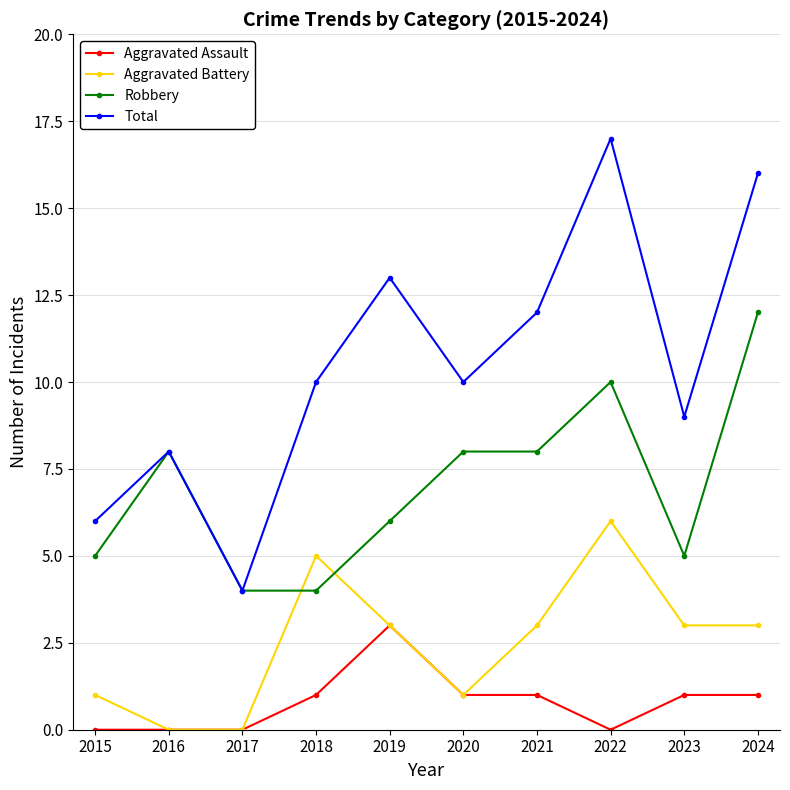

What is the value of the Total point at the 5th from the left?

13